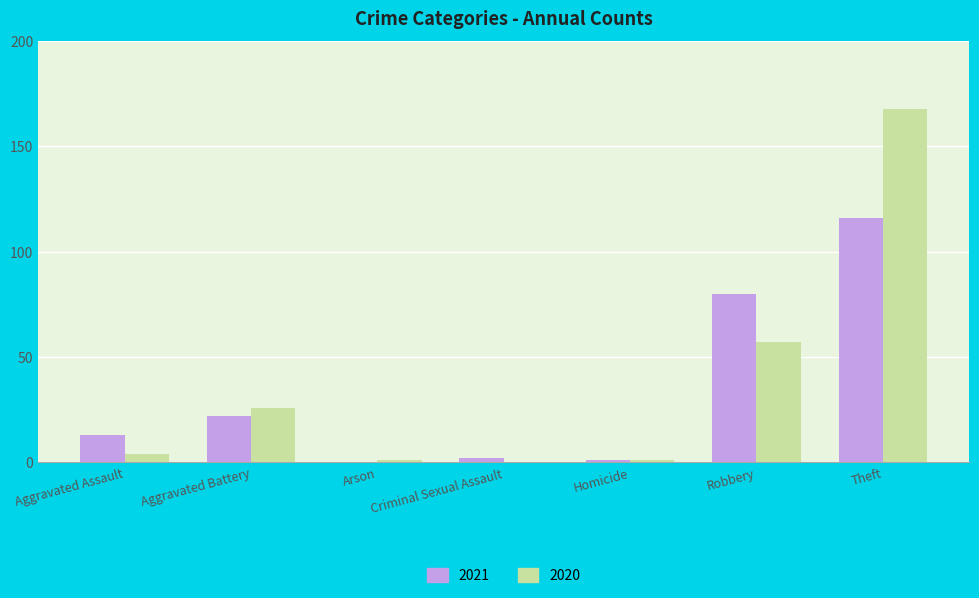

Which series has the largest range (max minus min)?

2020